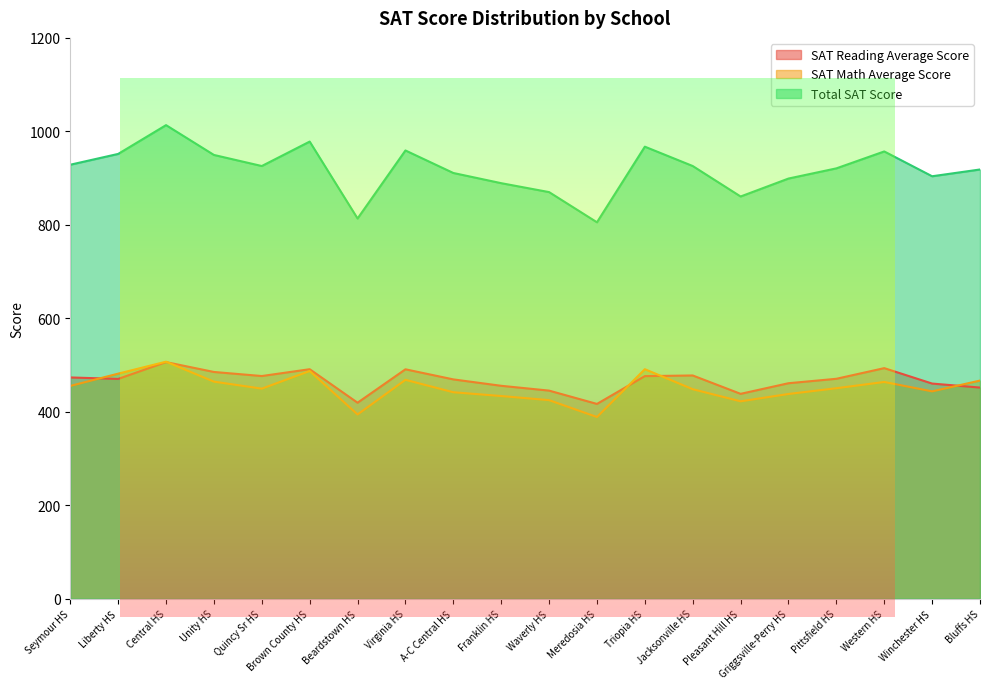

List the series in order of their peak value, lowest first.

SAT Reading Average Score, SAT Math Average Score, Total SAT Score